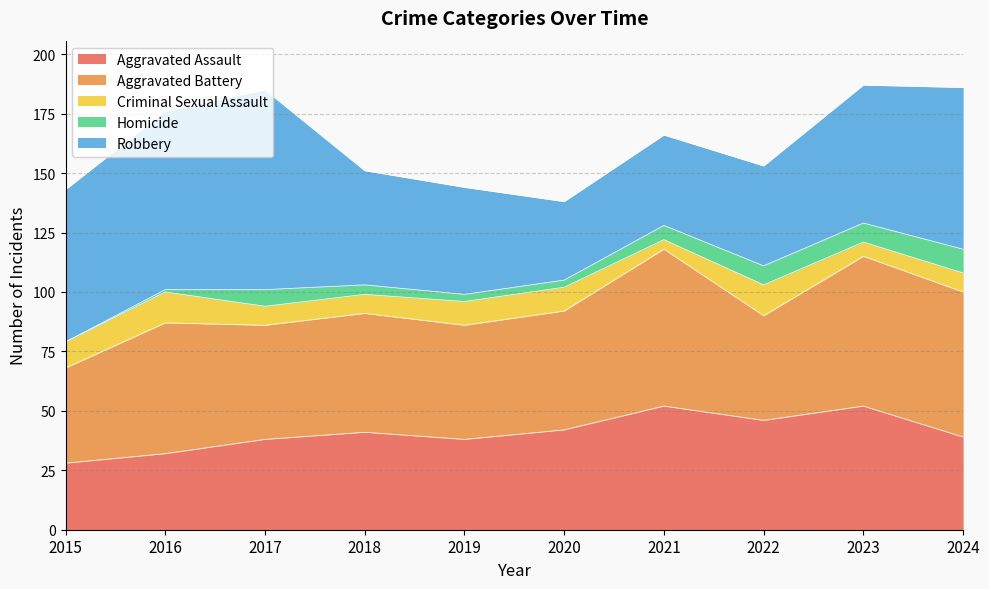

How many data points in Aggravated Assault are above 41?

4